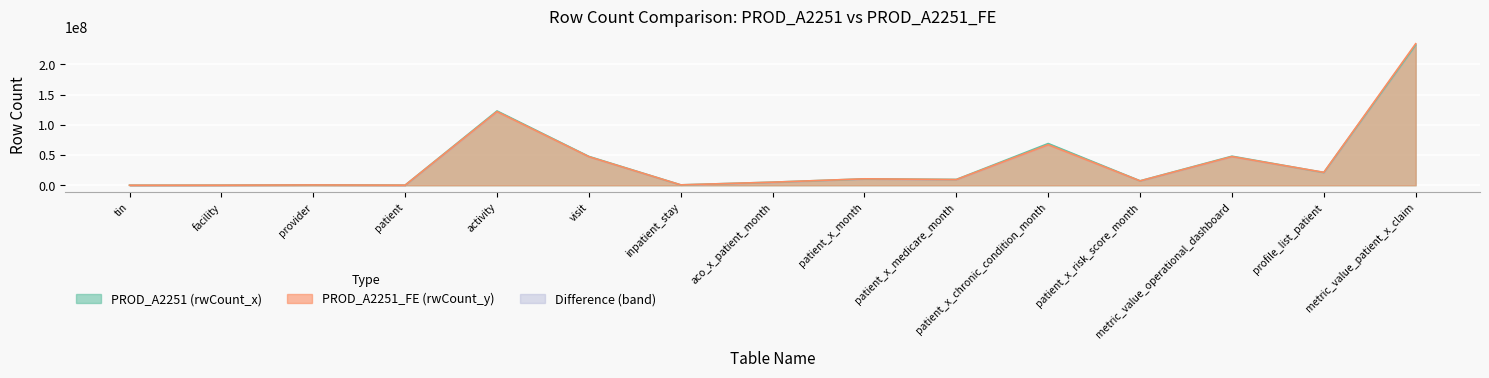

True or false: PROD_A2251_FE (rwCount_y) and PROD_A2251 (rwCount_x) intersect in this chart.

True